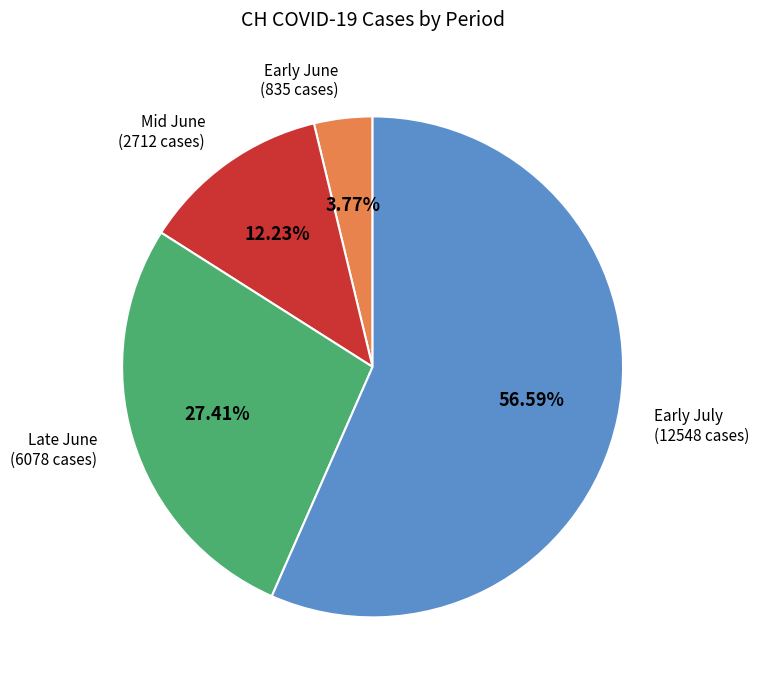

Combined, do Early July and Late June account for over 50%?

Yes